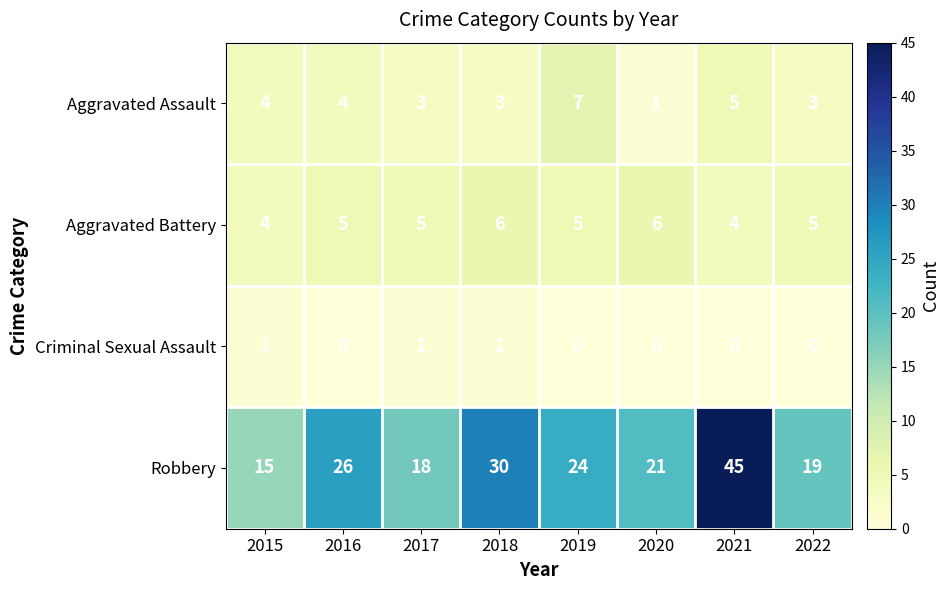

What is the spread (max minus min) of values at 2017?

17